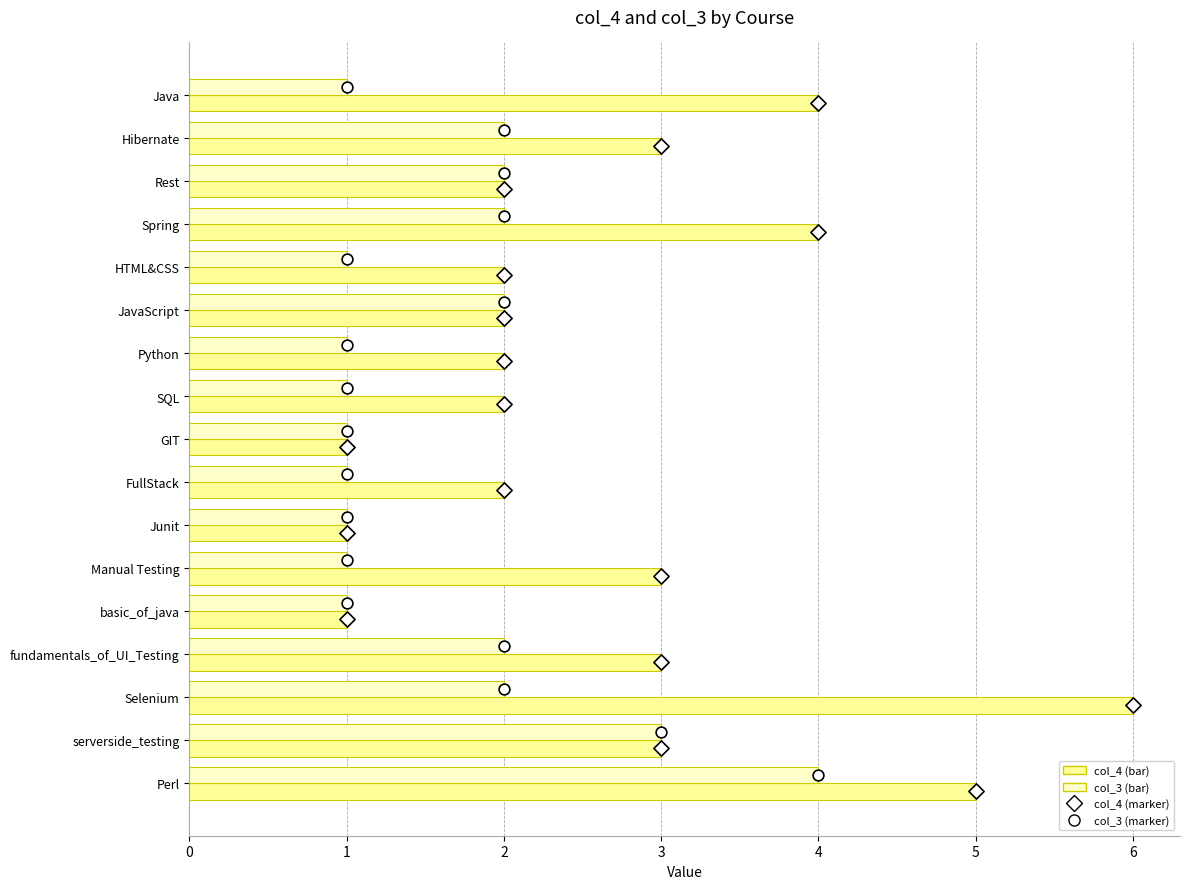

Which series reaches the maximum Y coordinate?

col_4